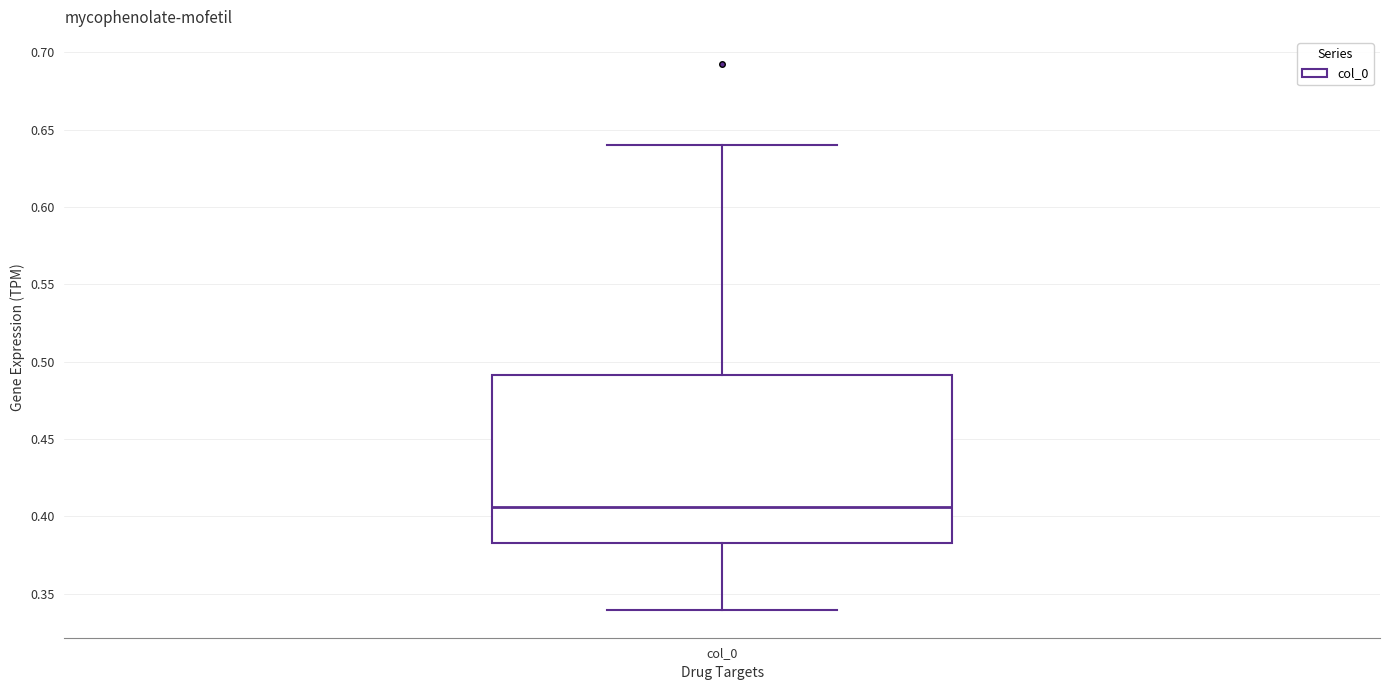

Read this box plot against the y-axis: the position of the median line, the range covered by the box, and the ends of both whiskers. The values are not printed on the chart, so give them approximately, as read against the axis.

median 0.405, box 0.380 to 0.490, whiskers 0.340 to 0.640